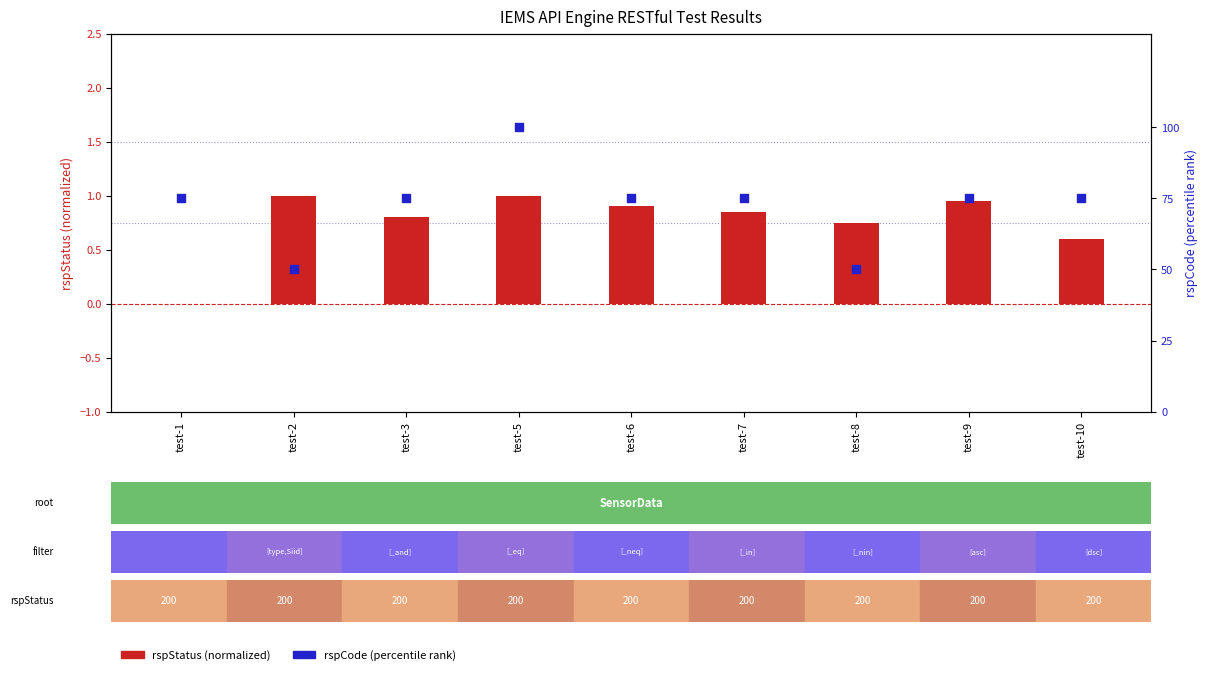

At how many categories does at least one series exceed 74?

7